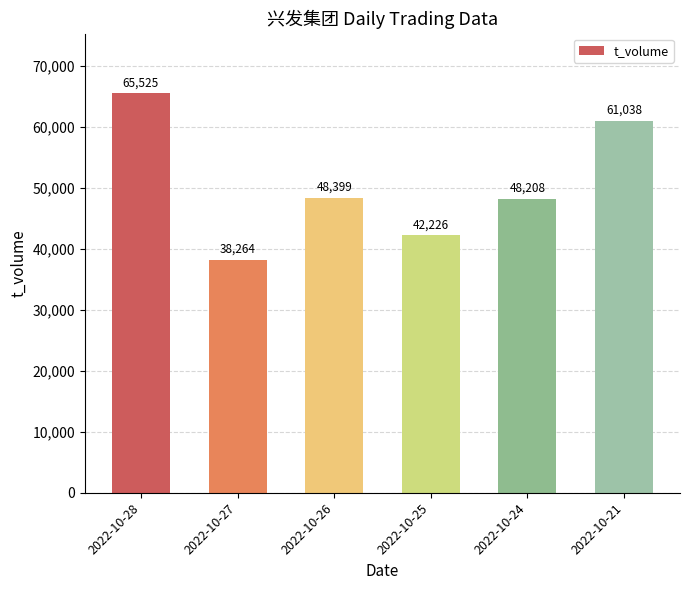

Does the chart contain any negative values?

No